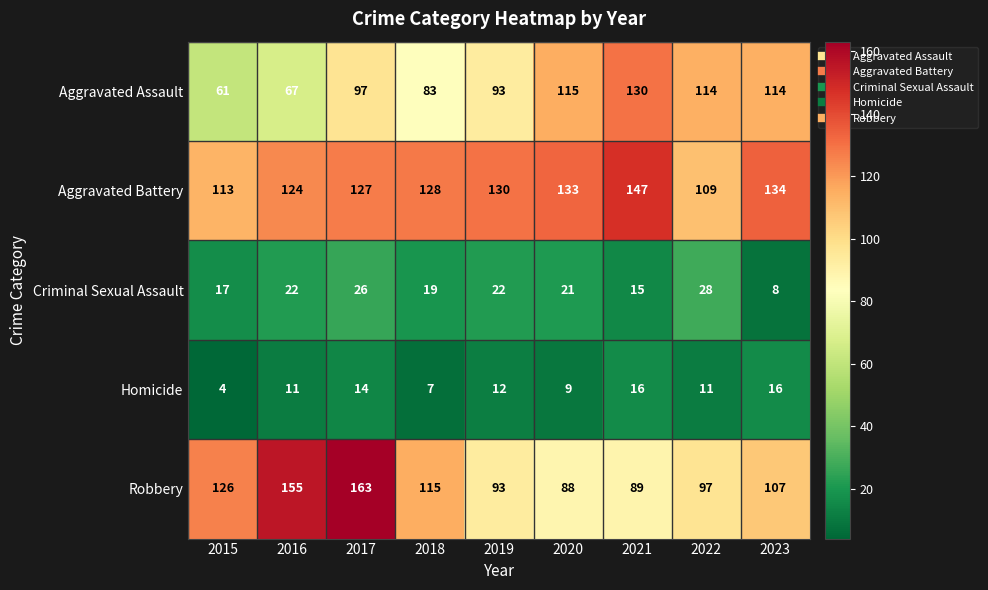

What is the sum of the Aggravated Assault values at 2023 and 2022?

228